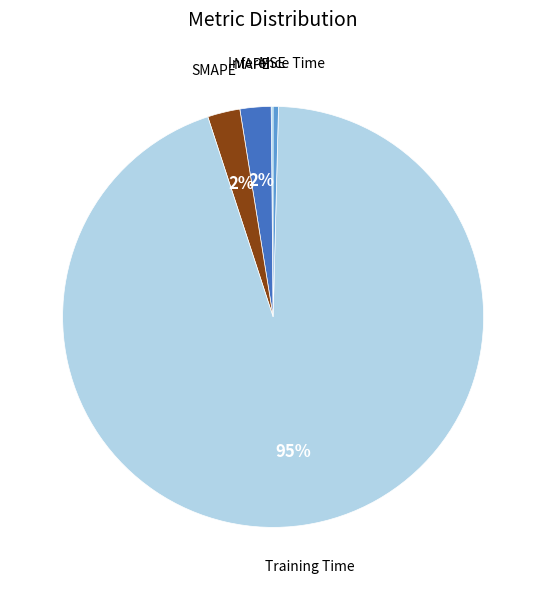

To the nearest percent, what is the average slice percentage?

20%